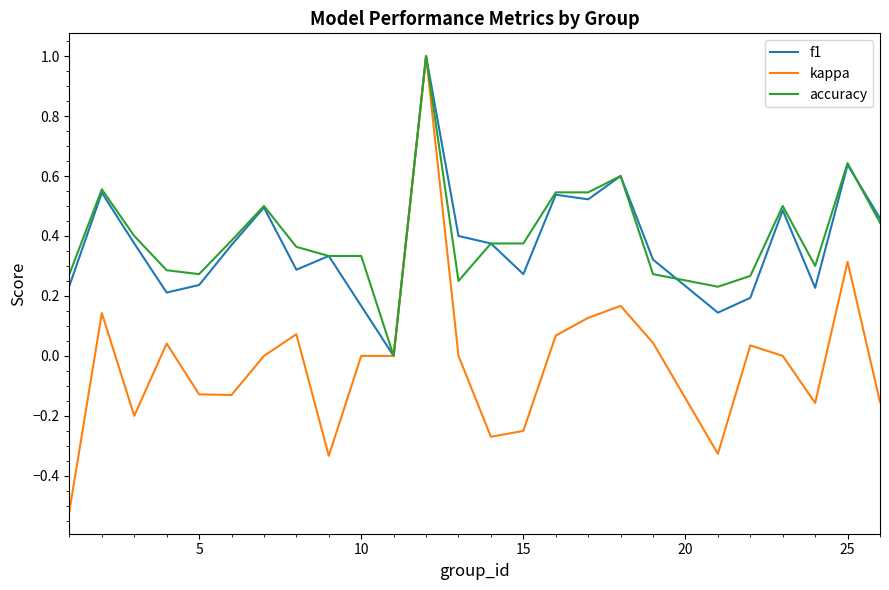

What is the greatest value displayed?

1.0